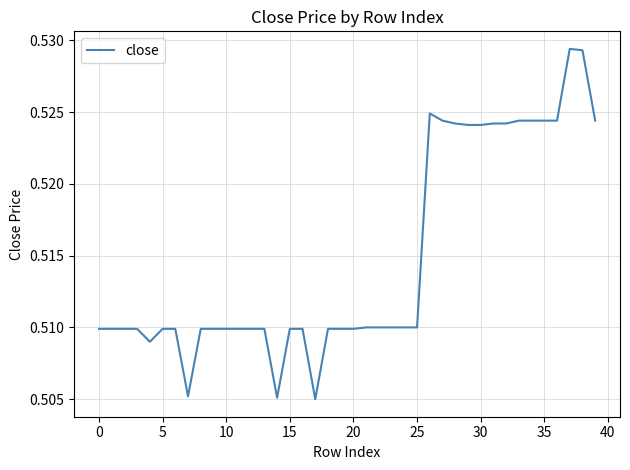

What is the label of the 30th point from the left?

29